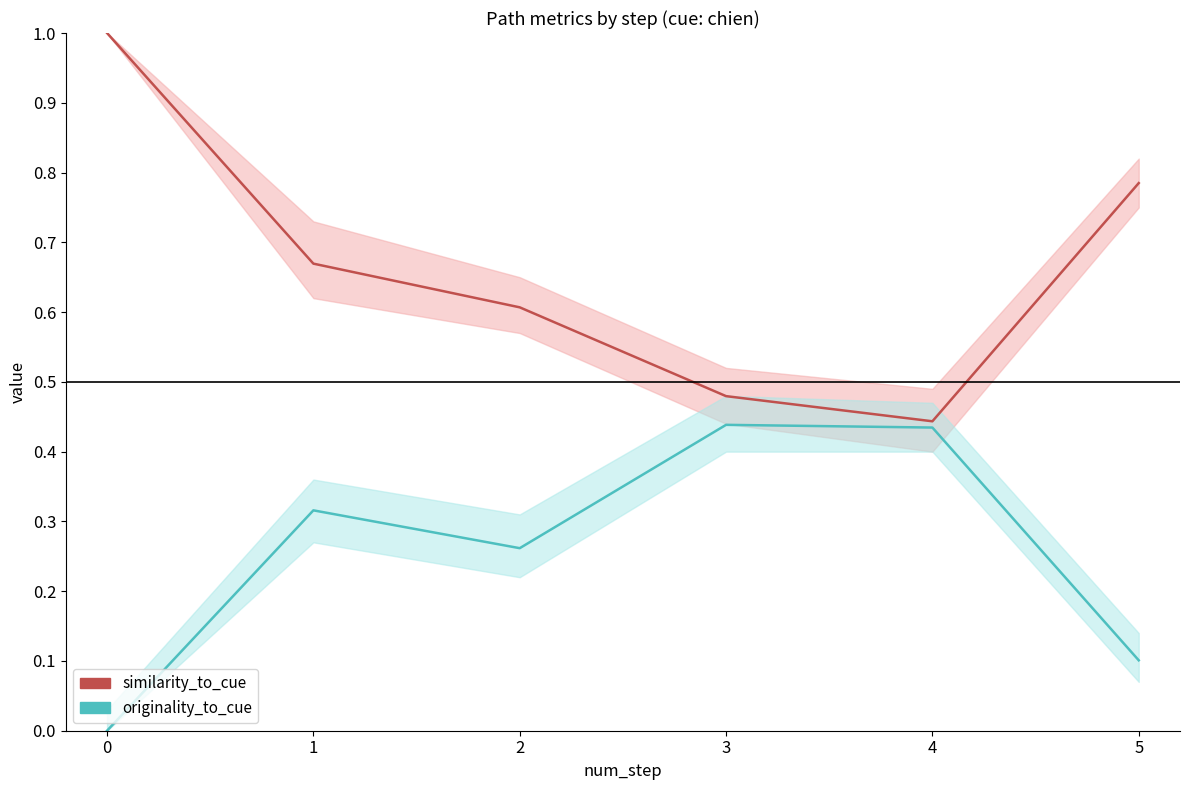

Is it true that originality_to_cue equals 0.4 at 4?

True